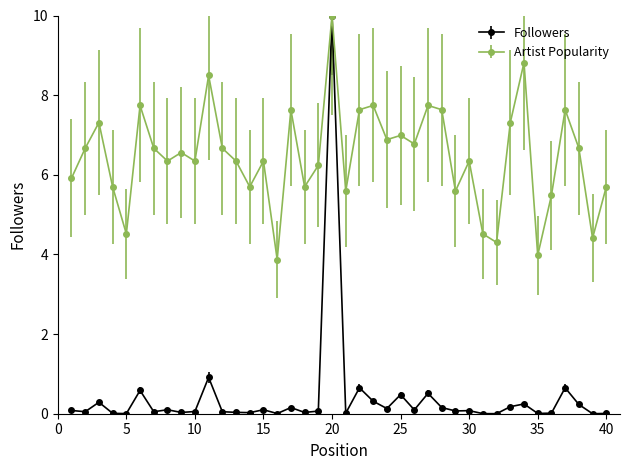

Which series has the widest spread of values?

Followers